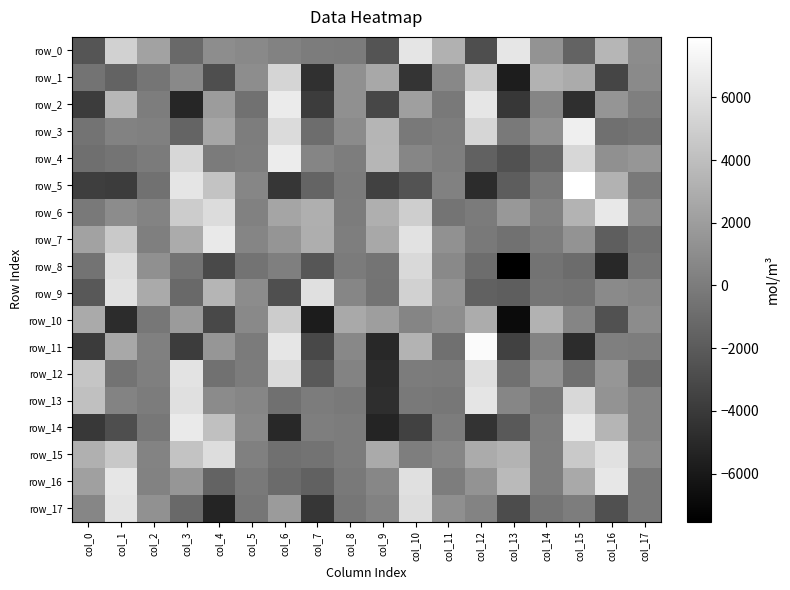

What is the minimum value for row_11?

-5035.9